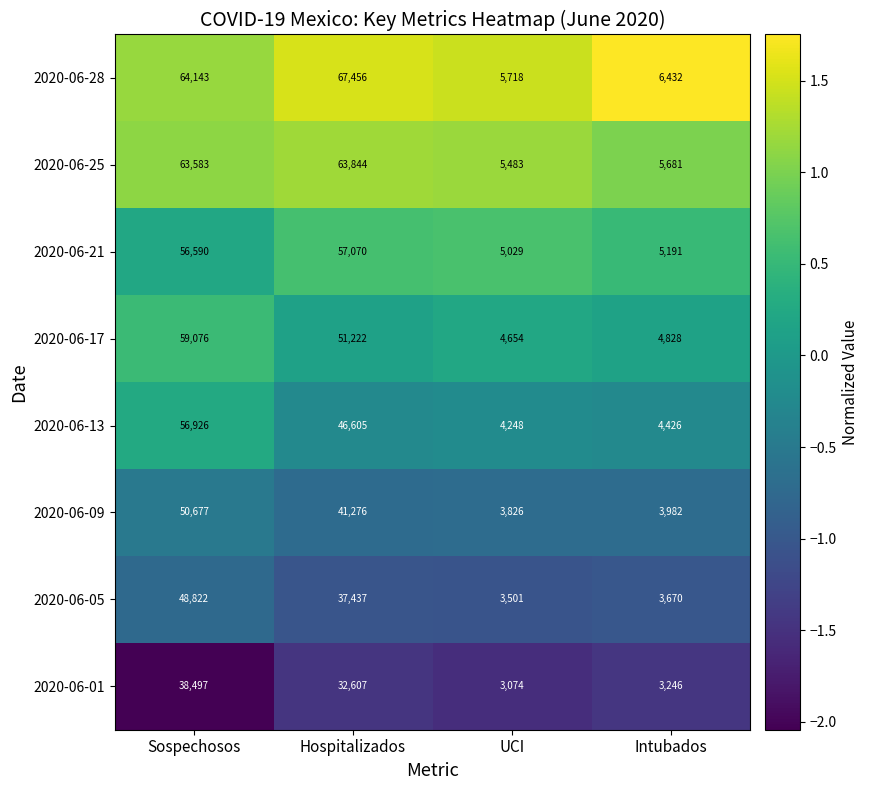

At which label is 2020-06-28 closest to 36587?

Sospechosos